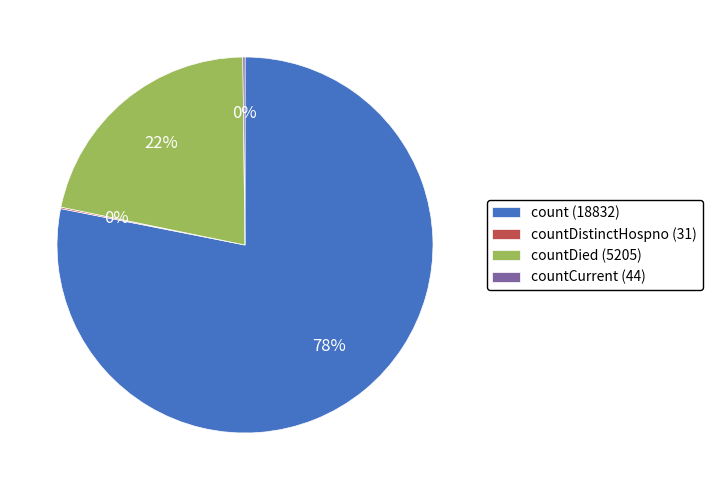

Which slice is the largest?

count (18832)